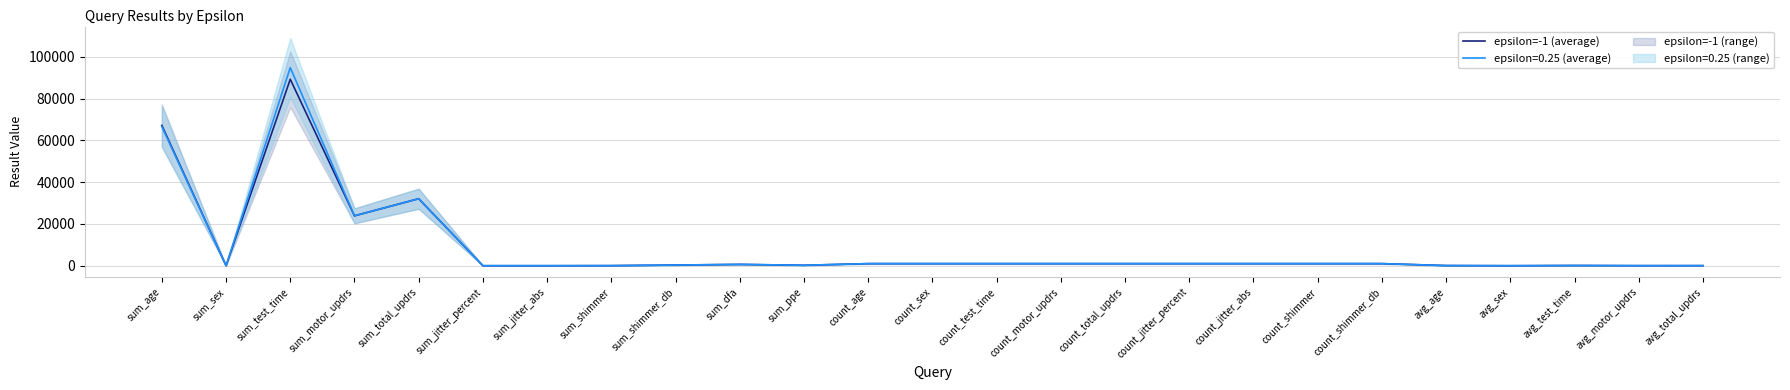

What is the sum of the values at avg_sex and sum_total_updrs?

32058.3